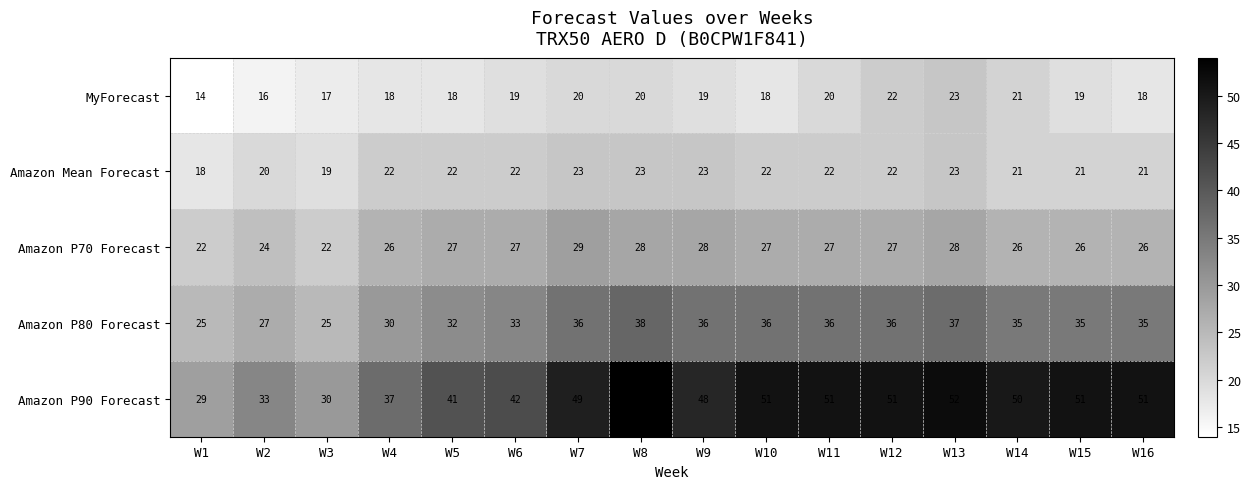

The Amazon P70 Forecast series shows 44 at W7. True or false?

False